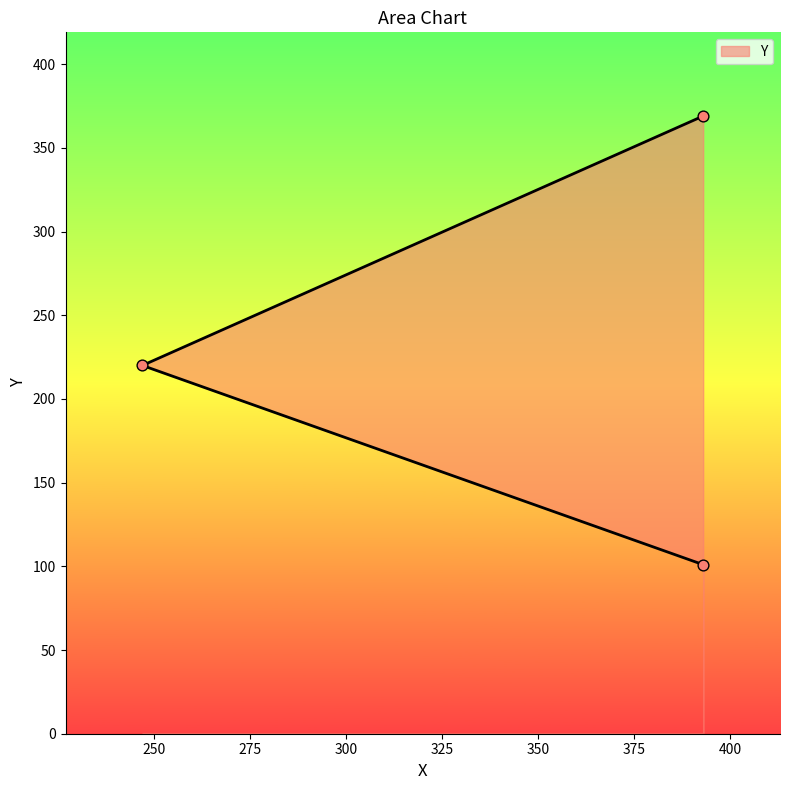

Approximately how many times larger is the value at 247 compared to 393?

0.6